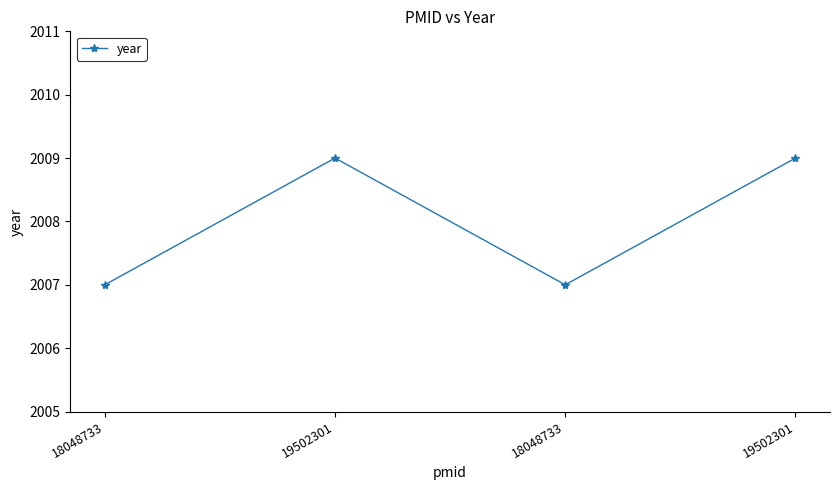

What is the change in value from 19502301 to 18048733?

-2